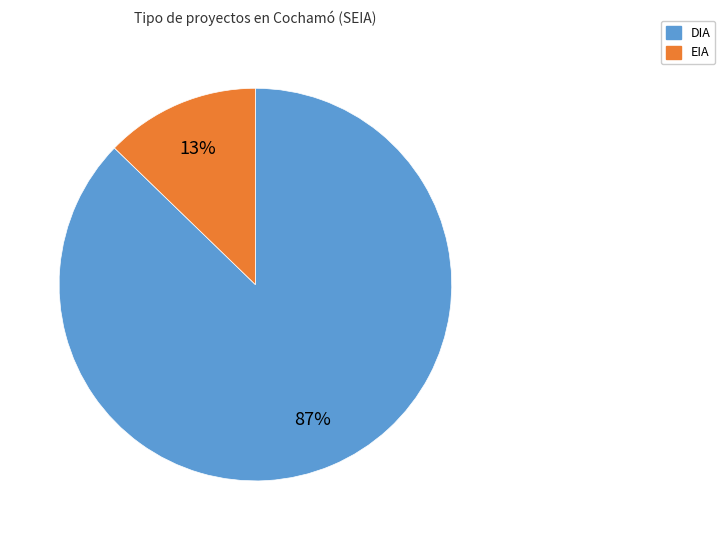

Which slice is the largest?

DIA